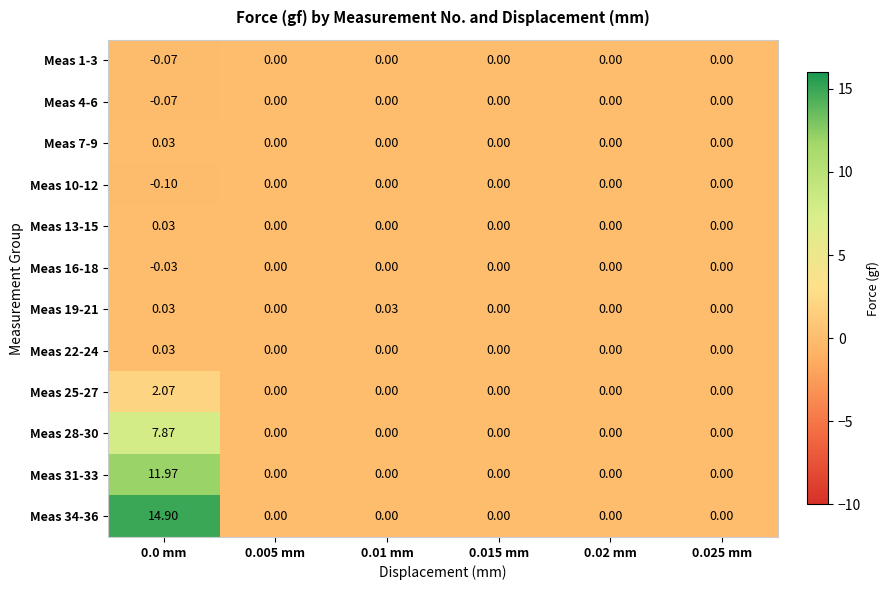

Is the value of Meas 13-15 at 0.01 mm greater than the value of Meas 1-3 at 0.0 mm?

Yes